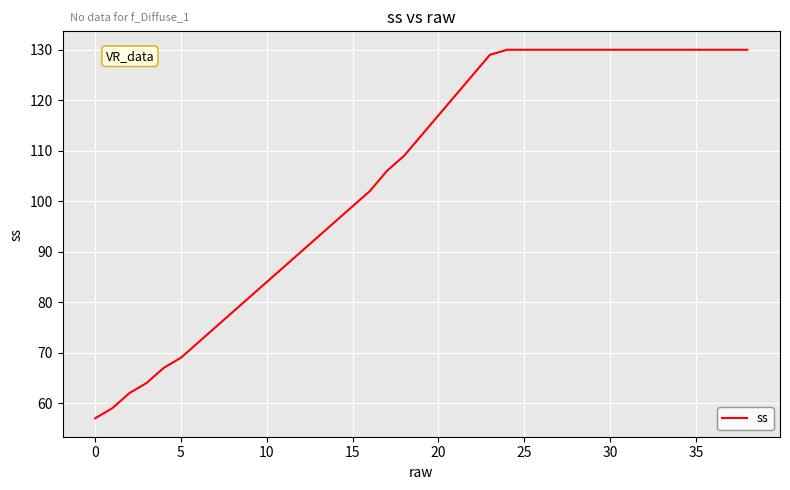

What is the average value?

105